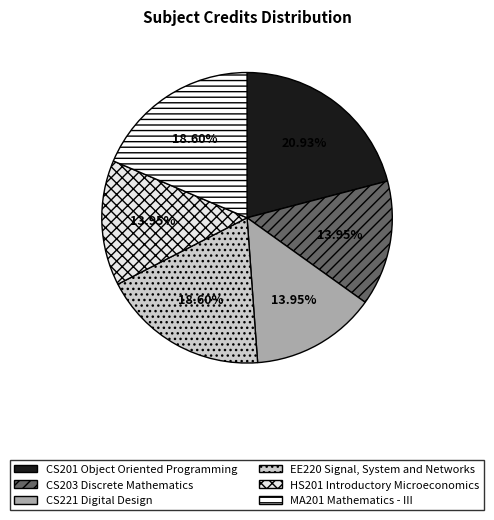

Combined, do MA201 Mathematics - III and EE220 Signal, System and Networks account for over 50%?

No